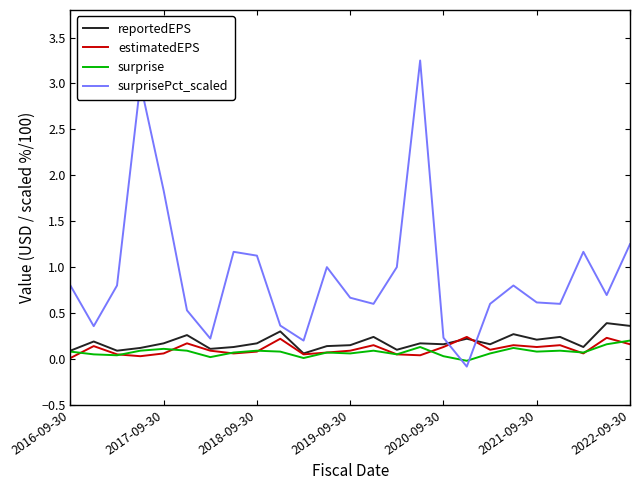

What is the highest value of the reportedEPS series?

0.4